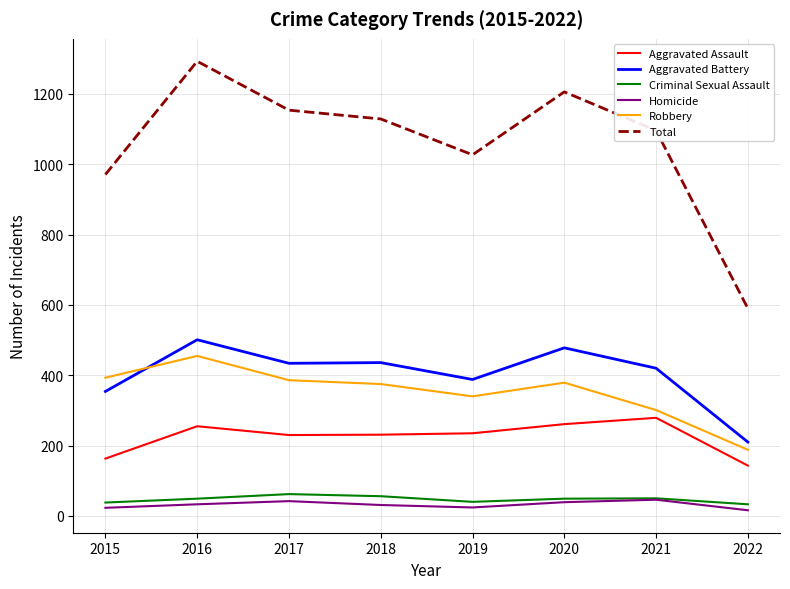

What is the difference between the maximum and minimum values in the Aggravated Assault series?

136